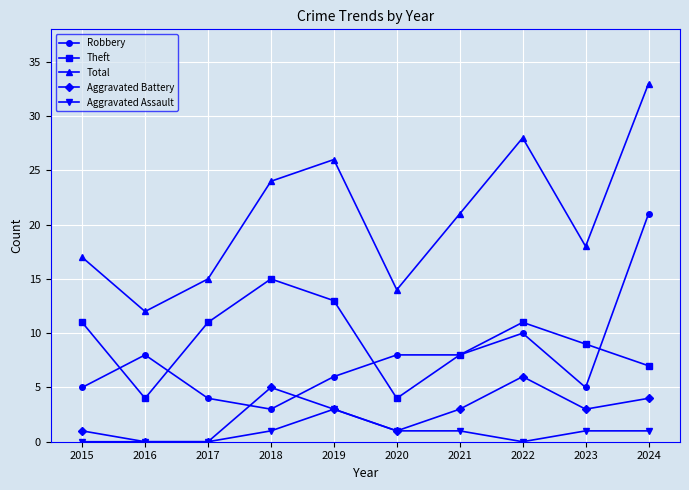

The value of Robbery at 2020 is 10. True or false?

False